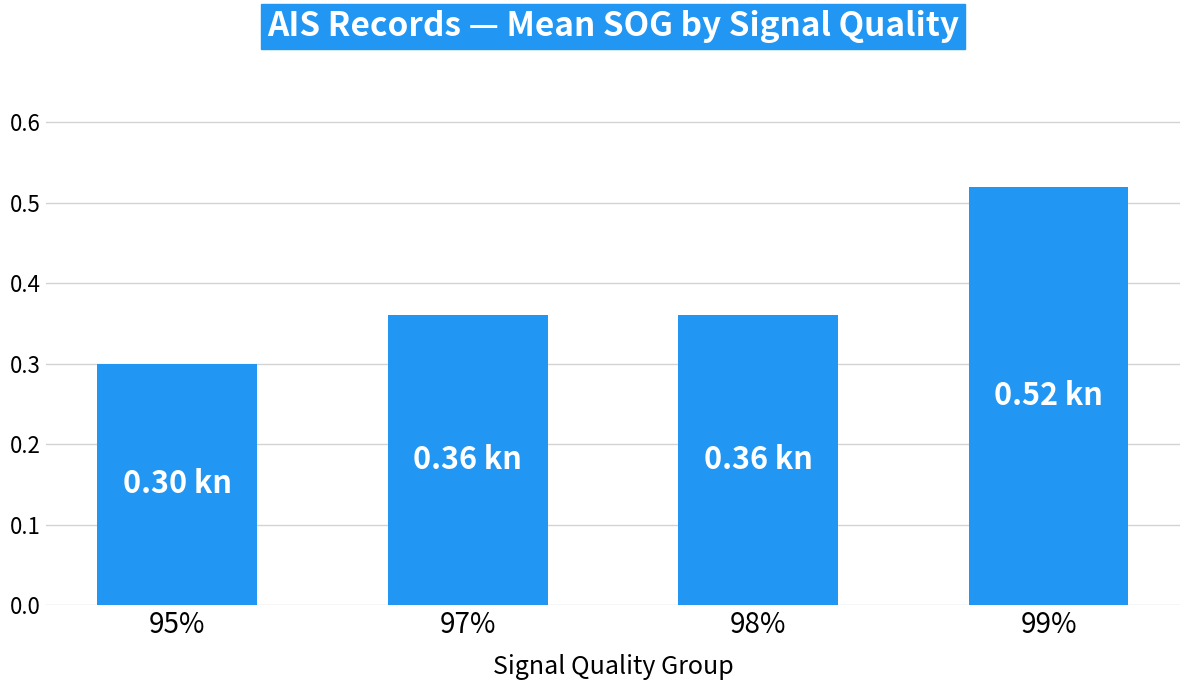

Which has a higher value, 95% or 98%?

98%